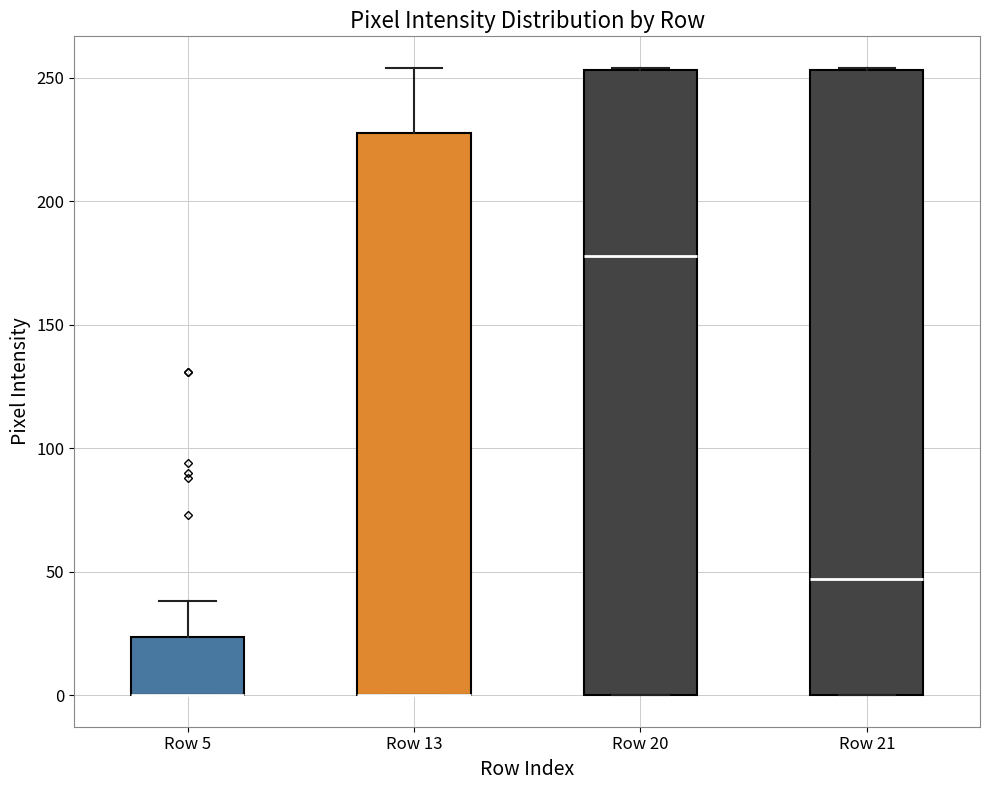

Reading left to right, transcribe this box plot: for each box, give where its median line is, the range the box spans, and where its two whiskers end, as read against the y-axis. The values are not printed on the chart, so give them approximately, as read against the axis.

Row 5: median 0 (drawn on the box's lower edge), box 0 to 25, whiskers 0 to 40
Row 13: median 0 (drawn on the box's lower edge), box 0 to 230, whiskers 0 to 255
Row 20: median 180, box 0 to 255, whiskers 0 to 255
Row 21: median 45, box 0 to 255, whiskers 0 to 255